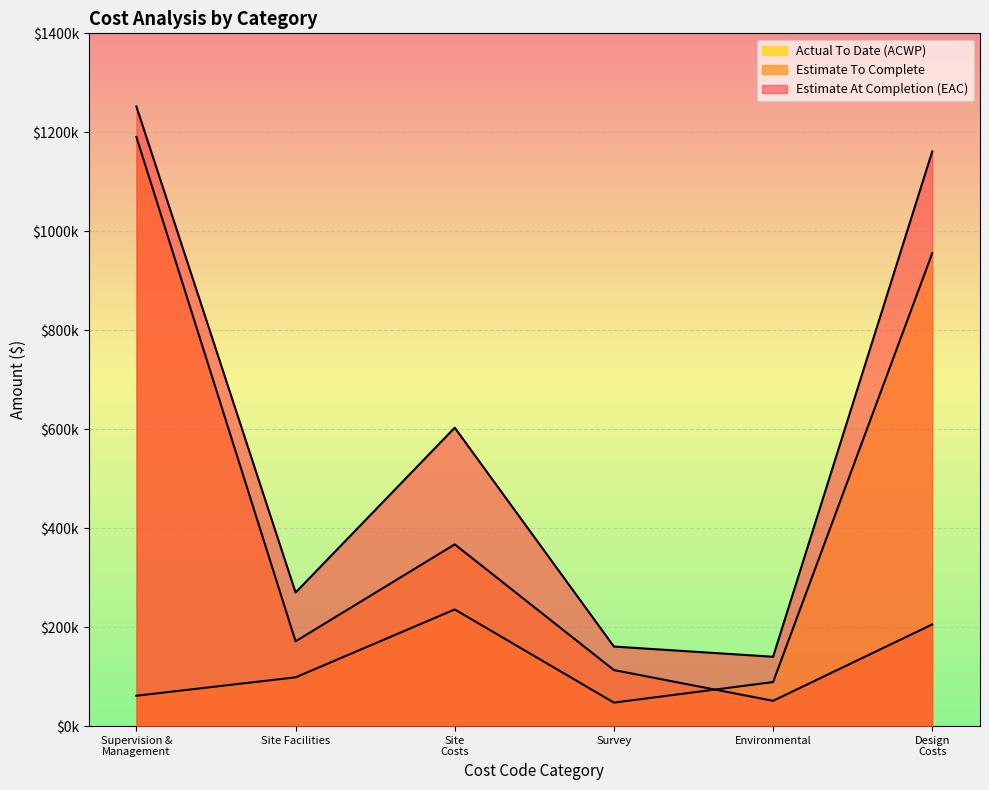

How many distinct data groups are displayed?

3